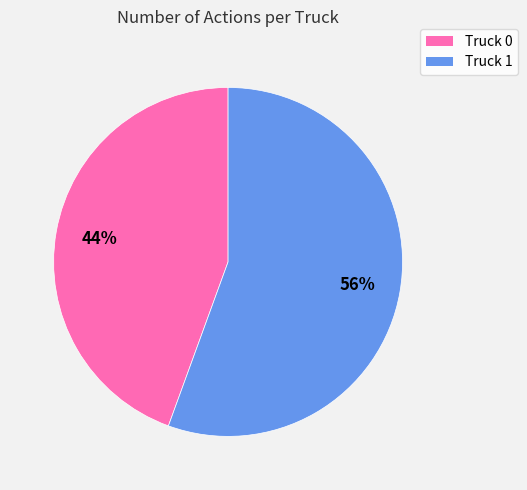

The Truck 1 slice represents 56% of the pie. True or false?

True